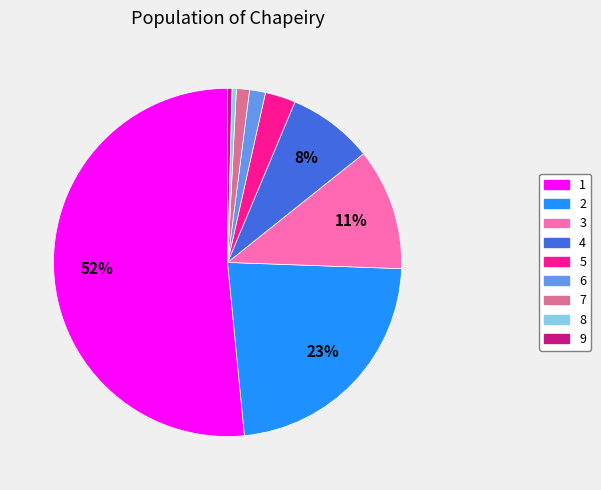

Approximately how many times larger is the value at 3 compared to 9?

28.0